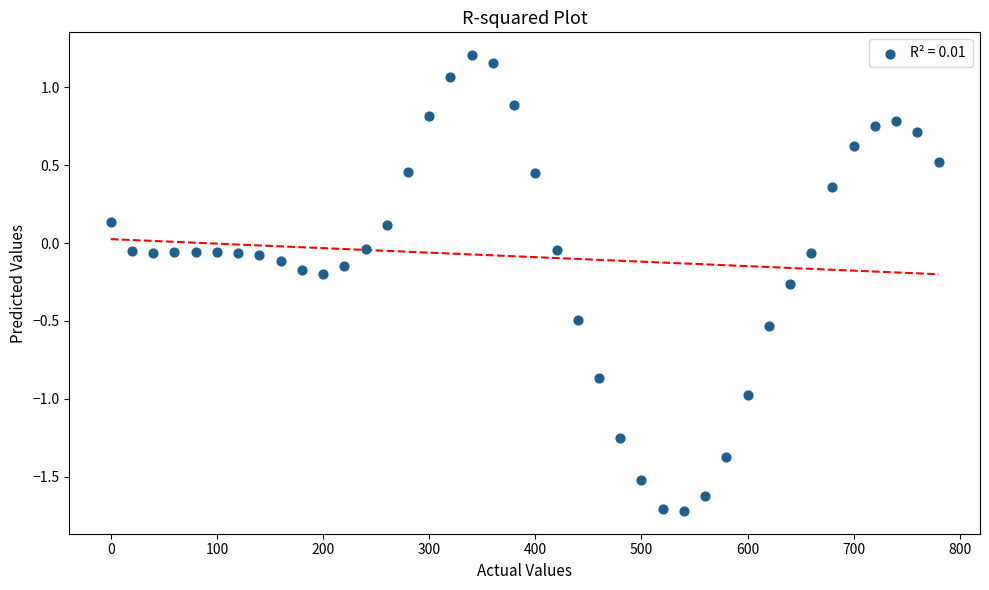

What is the range of X values (max minus min)?

780.0